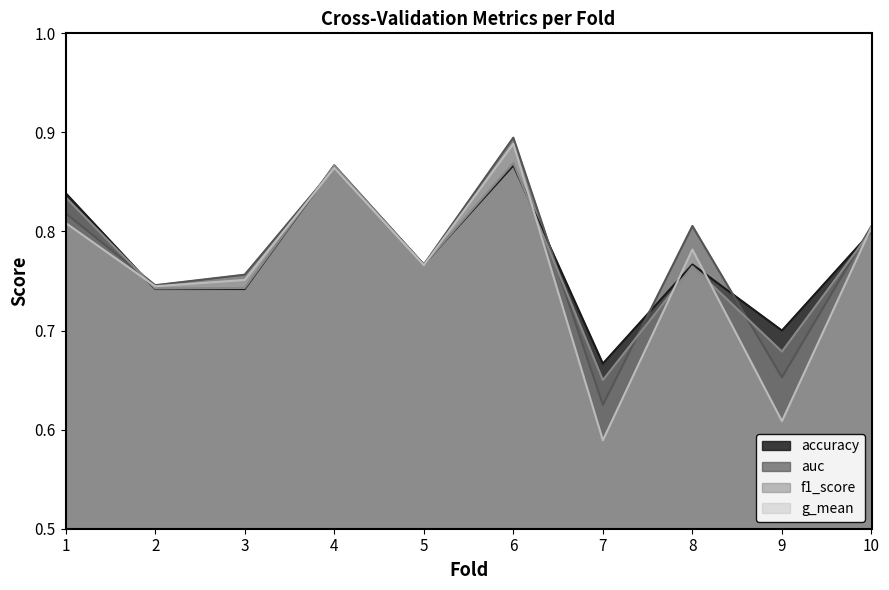

Which category has the lowest value across all series?

7